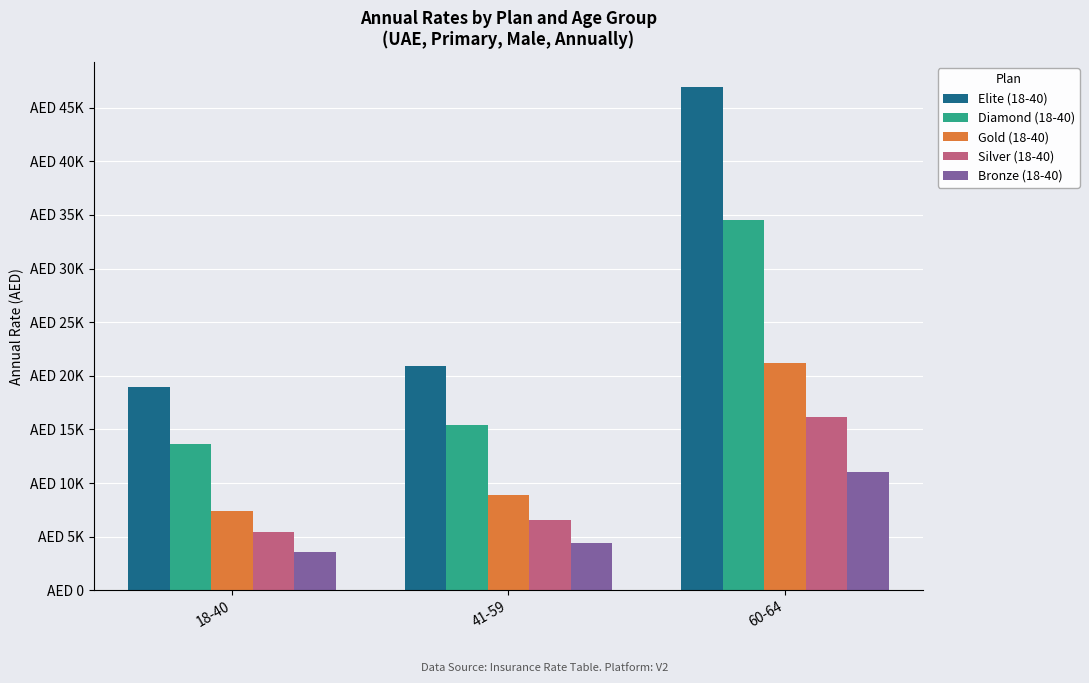

Which label corresponds to the largest value in the chart?

60-64